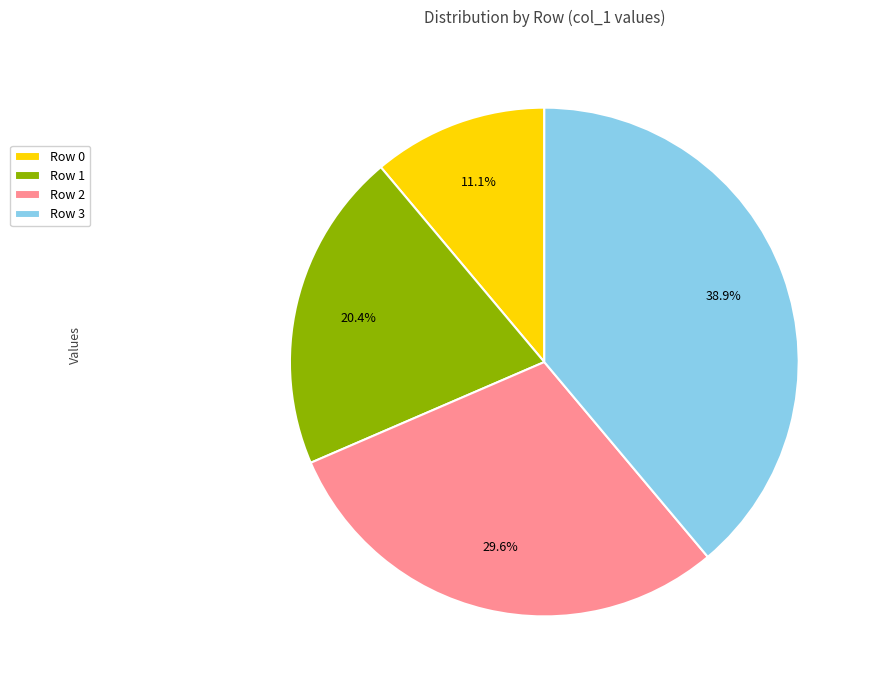

True or false: Row 3 accounts for 45% of the total.

False